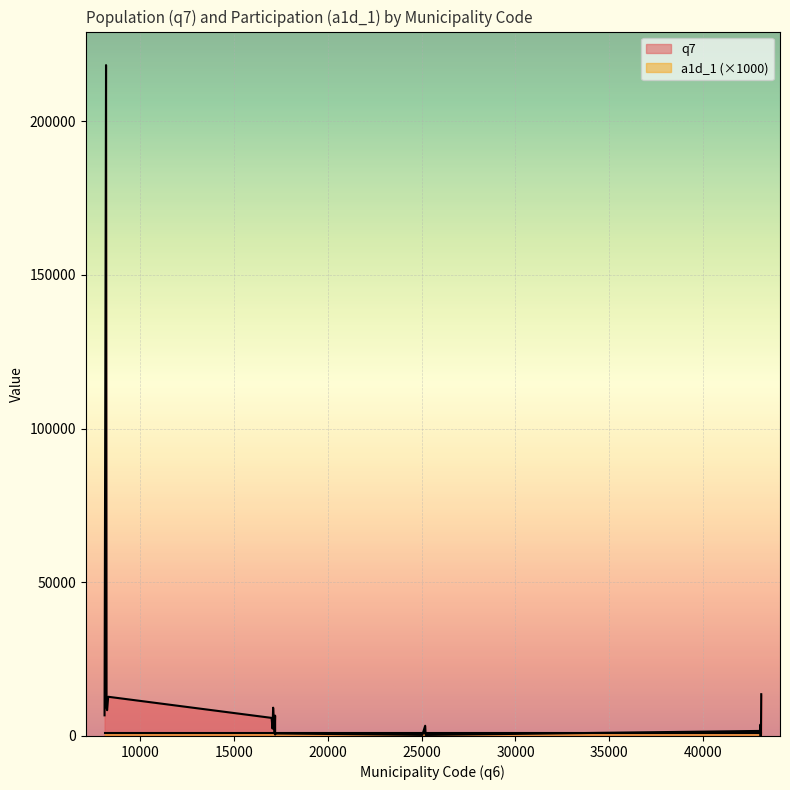

List the labels in order of a1d_1 value, smallest first.

8244, 43019, 43078, 25039, 17193, 17056, 17172, 17195, 25212, 8187, 8108, 25189, 43057, 8214, 17008, 17200, 43092, 8302, 17089, 43054